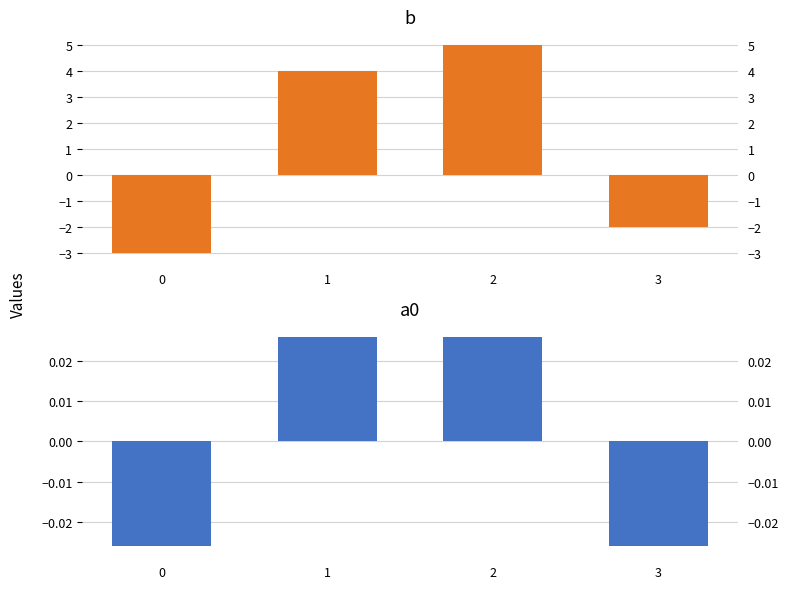

At which category is the sum across all series the highest?

2